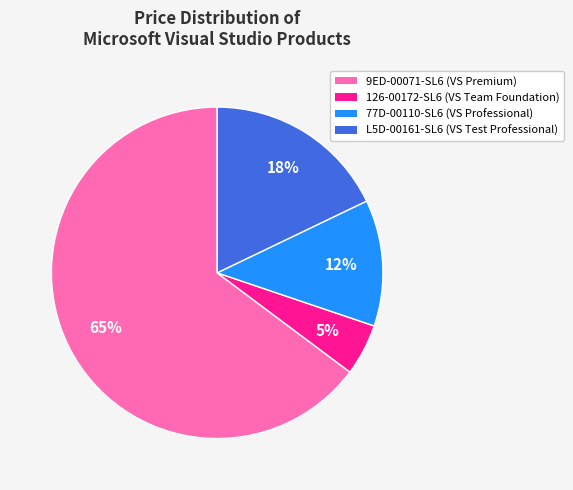

Is the sum of L5D-00161-SL6 and 126-00172-SL6 greater than half?

No